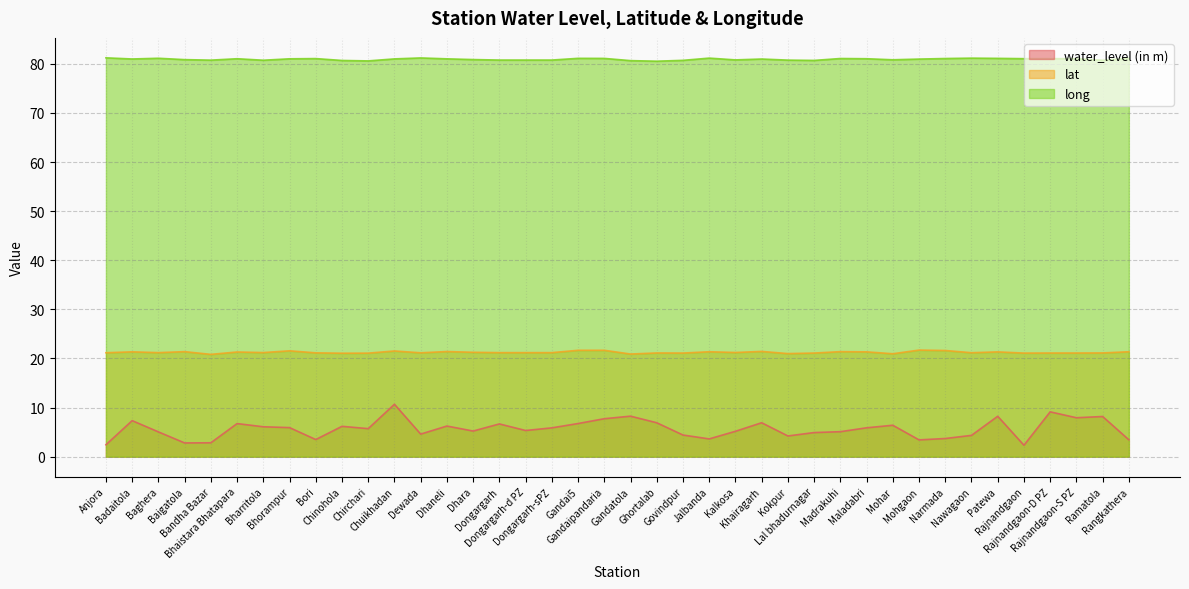

What is the average value of the lat series?

21.3